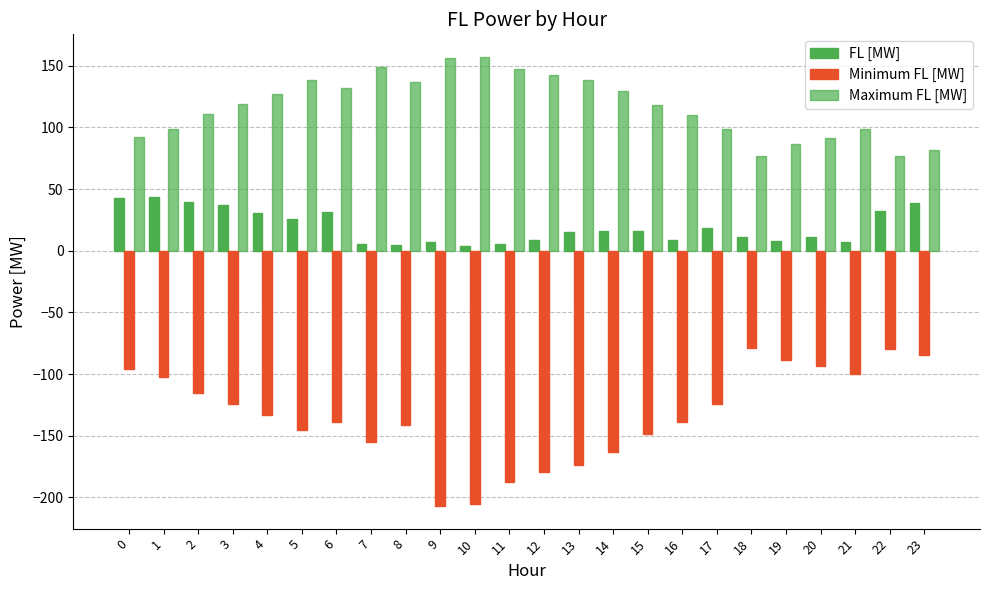

Does the chart contain stacked bars?

No